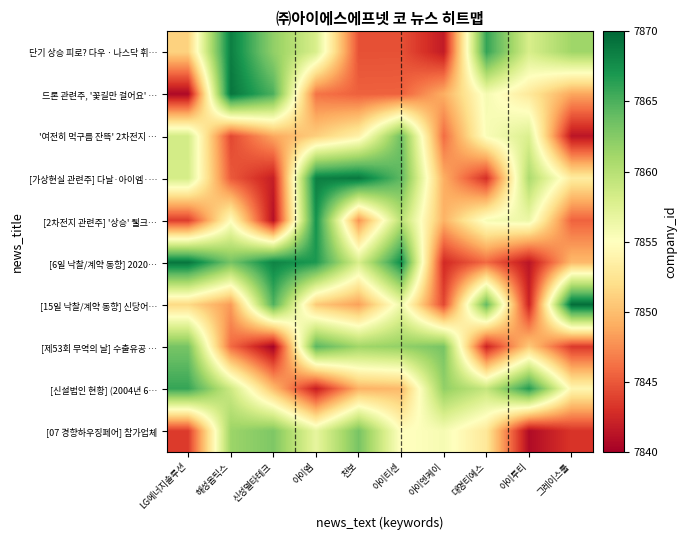

How many data points does each series have?

10